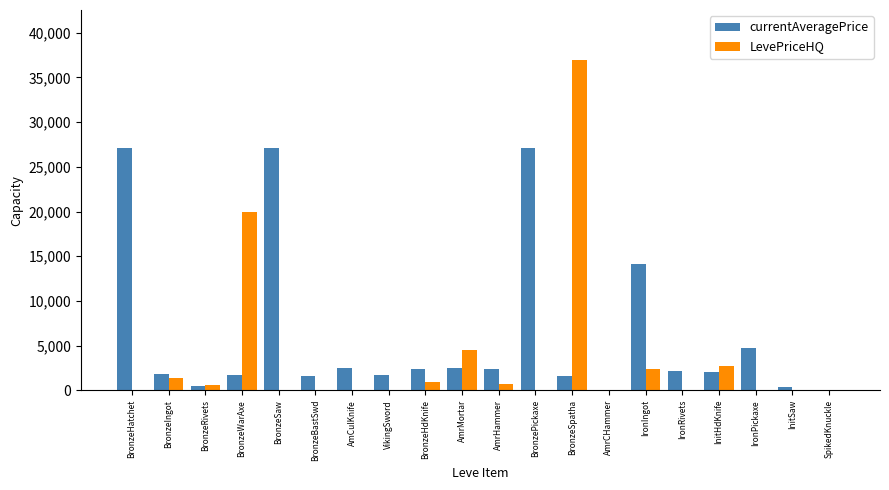

Which series changed the most between BronzeSpatha and InitHdKnife?

LevePriceHQ